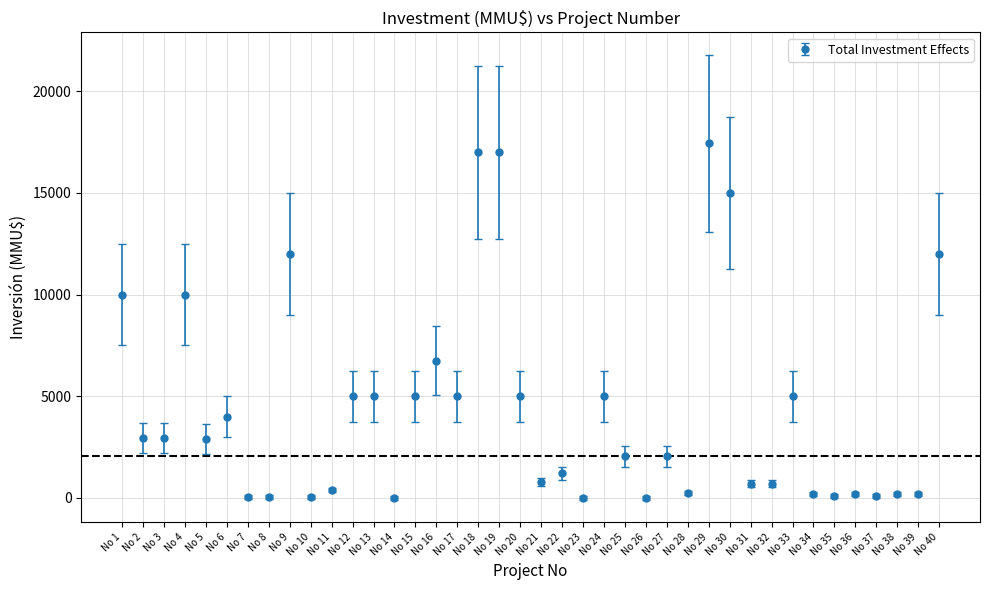

What is the change in value from No 16 to No 32?

-6044